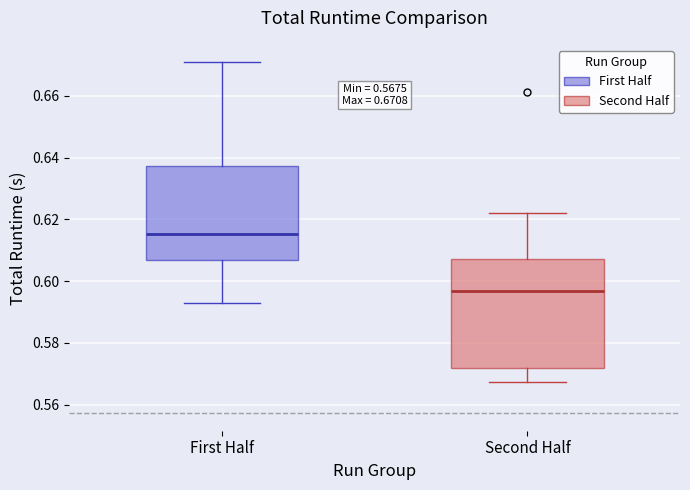

Comparing the boxes themselves (not the whiskers), which one is the tallest?

Second Half